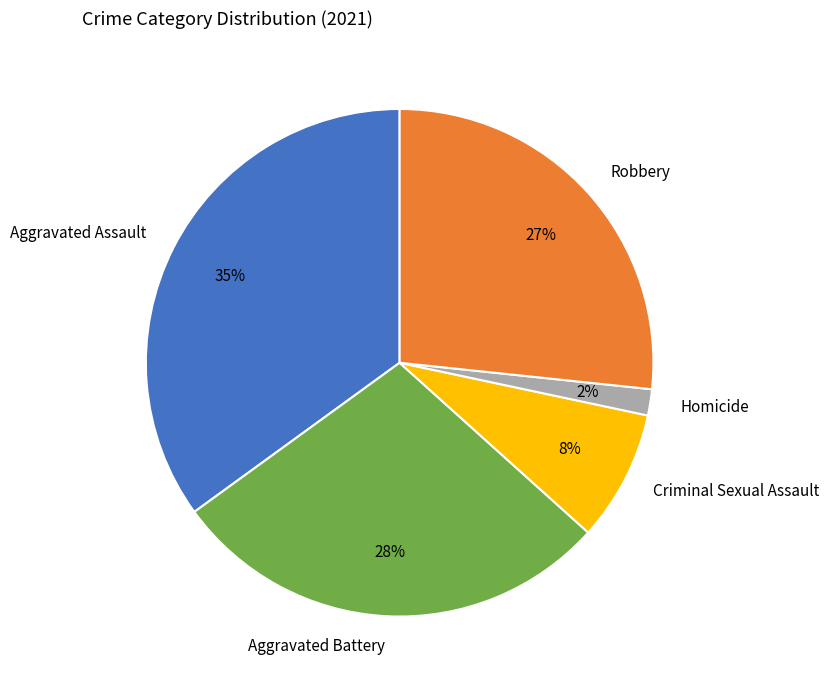

Which slice is the largest?

Aggravated Assault